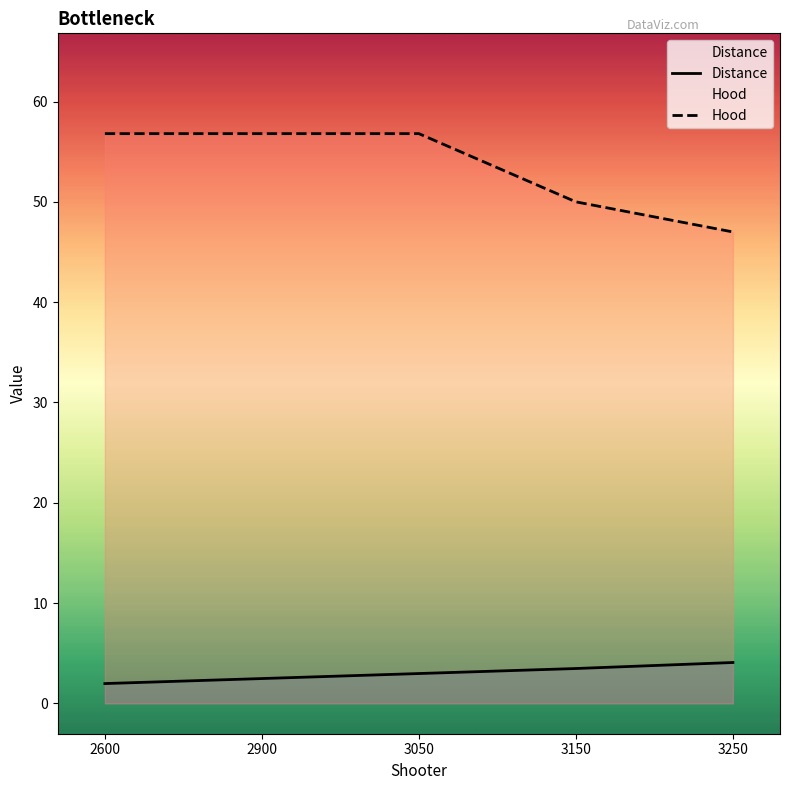

What are all the series names shown in the legend?

Distance, Hood